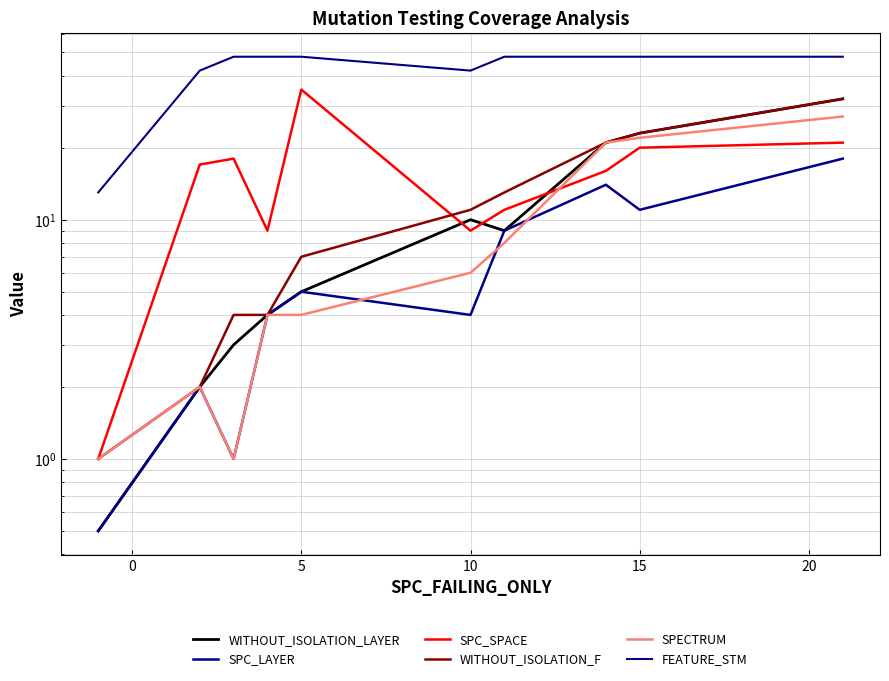

True or false: SPECTRUM and WITHOUT_ISOLATION_F intersect in this chart.

False